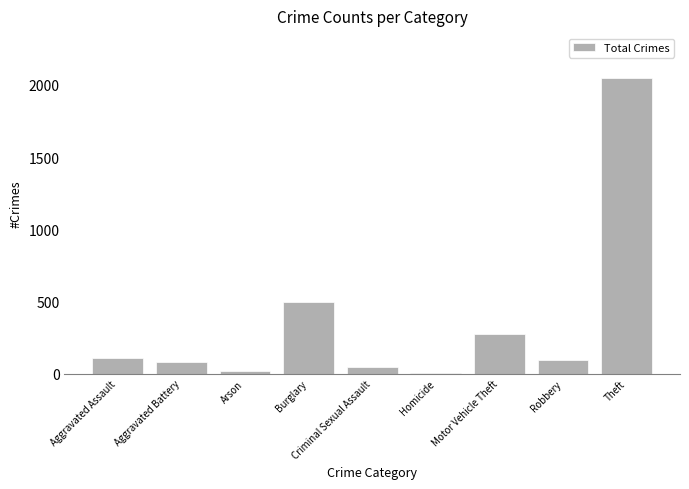

Which label corresponds to the largest value in the chart?

Theft